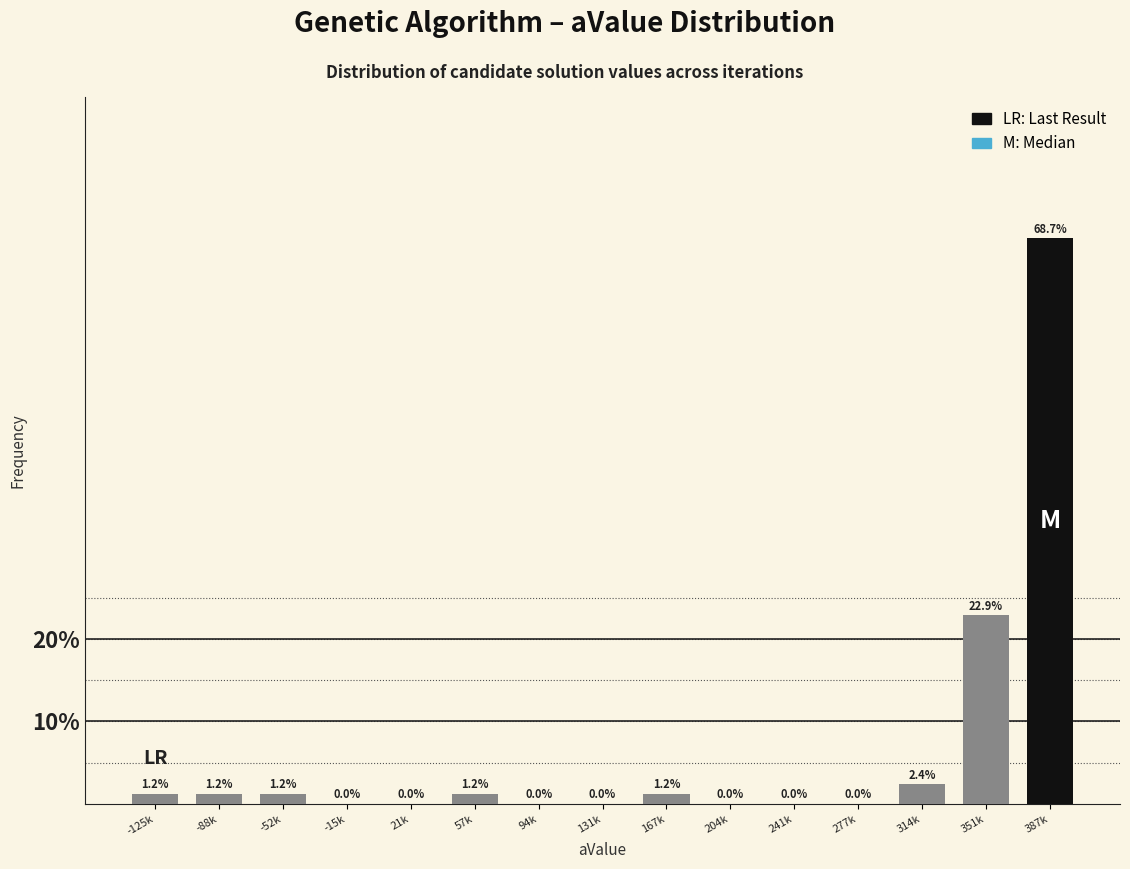

Reading left to right, what are all the values shown in this chart?

-125k=1.2	-88k=1.2	-52k=1.2	-15k=0.0	21k=0.0	57k=1.2	94k=0.0	131k=0.0	167k=1.2	204k=0.0	241k=0.0	277k=0.0	314k=2.4	351k=22.9	387k=68.7